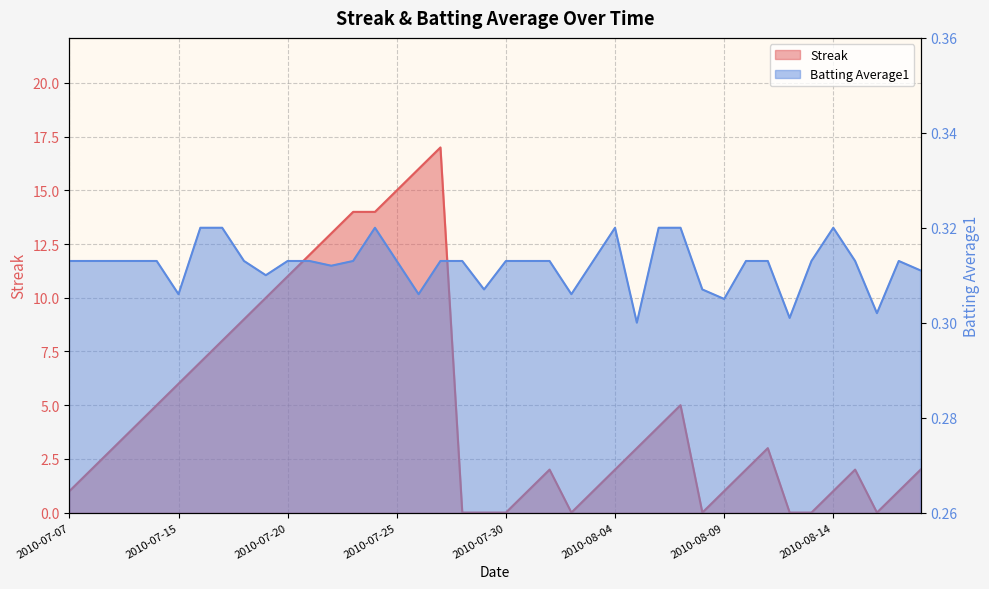

What position from the right is 2010-08-11?

8